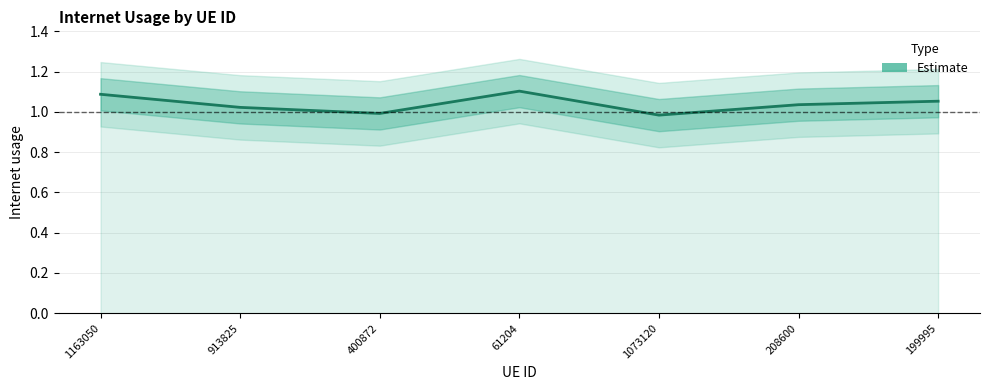

How many interior local valleys (lower than both neighbors) does the data have?

2